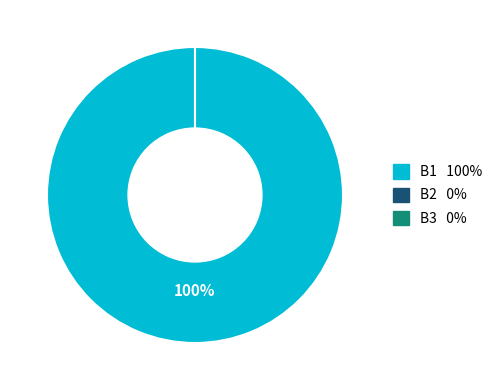

How many segments does this pie chart have?

3